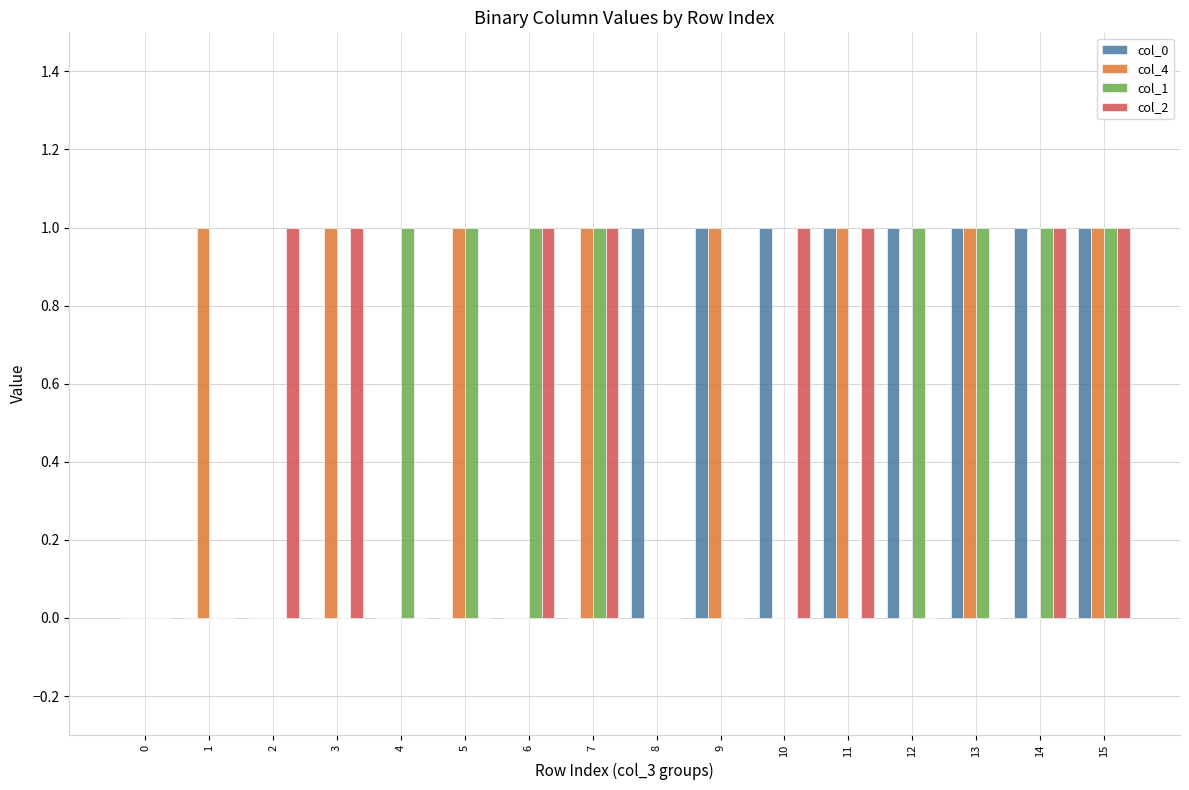

What is the sum of the col_1 values at 12 and 5?

2